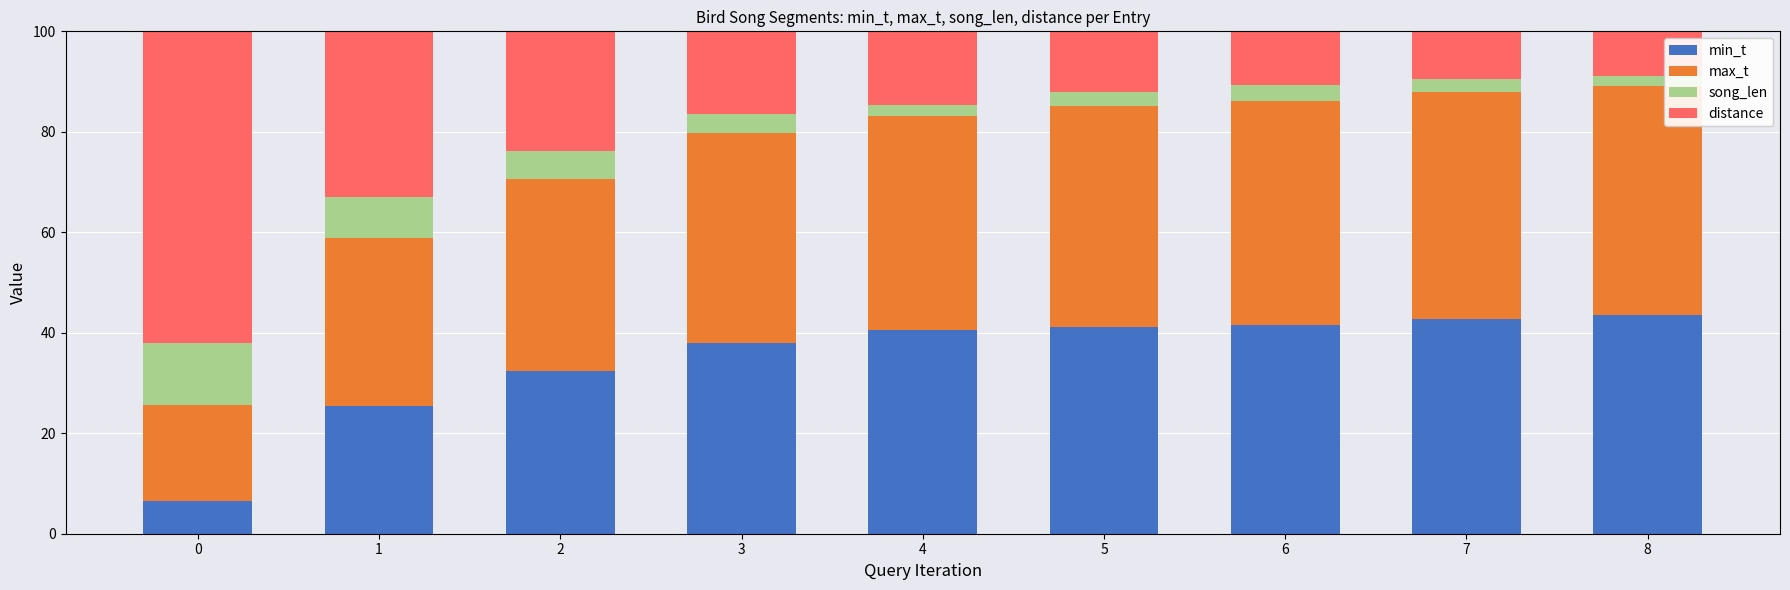

What is the sum of all min_t values?

311.8